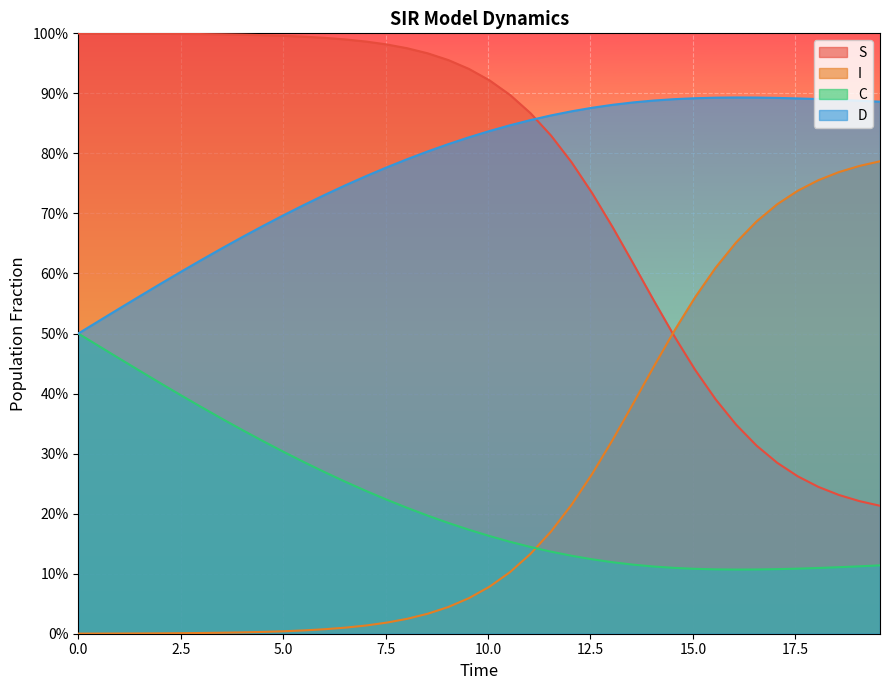

Reading left to right, extract all data points from this chart.

S: 1.0	1.0	1.0	1.0	1.0	1.0	1.0	1.0	1.0	1.0	1.0	1.0	1.0	1.0	1.0	1.0	1.0	1.0	1.0	0.9	0.9	0.9	0.9	0.8	0.8	0.7	0.7	0.6	0.6	0.5	0.4	0.4	0.3	0.3	0.3	0.3	0.2	0.2	0.2	0.2
I: 0.0	0.0	0.0	0.0	0.0	0.0	0.0	0.0	0.0	0.0	0.0	0.0	0.0	0.0	0.0	0.0	0.0	0.0	0.0	0.1	0.1	0.1	0.1	0.2	0.2	0.3	0.3	0.4	0.4	0.5	0.6	0.6	0.7	0.7	0.7	0.7	0.8	0.8	0.8	0.8
C: 0.5	0.5	0.5	0.4	0.4	0.4	0.4	0.4	0.3	0.3	0.3	0.3	0.3	0.3	0.2	0.2	0.2	0.2	0.2	0.2	0.2	0.2	0.1	0.1	0.1	0.1	0.1	0.1	0.1	0.1	0.1	0.1	0.1	0.1	0.1	0.1	0.1	0.1	0.1	0.1
D: 0.5	0.5	0.5	0.6	0.6	0.6	0.6	0.6	0.7	0.7	0.7	0.7	0.7	0.7	0.8	0.8	0.8	0.8	0.8	0.8	0.8	0.8	0.9	0.9	0.9	0.9	0.9	0.9	0.9	0.9	0.9	0.9	0.9	0.9	0.9	0.9	0.9	0.9	0.9	0.9